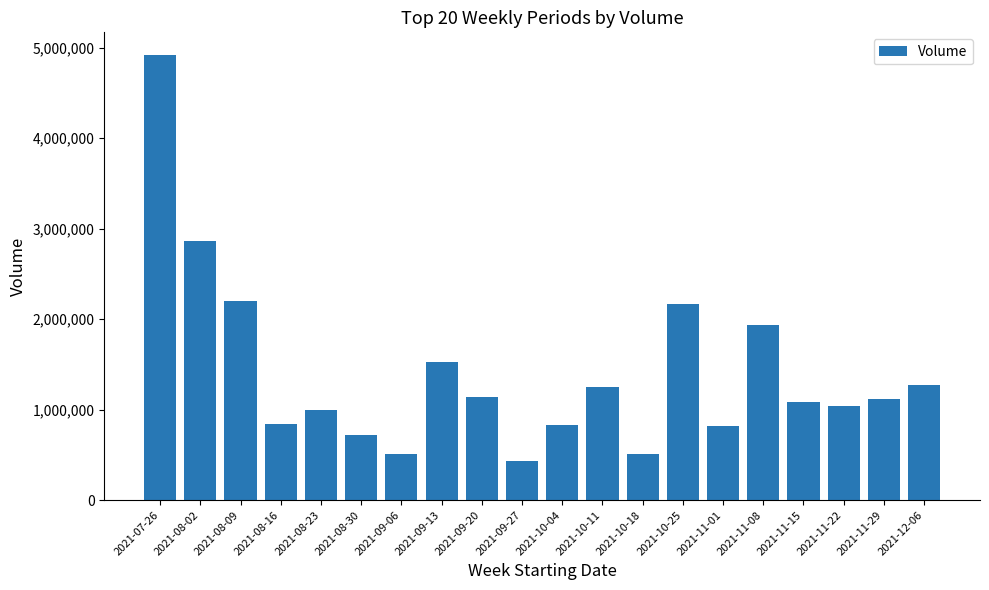

What is the maximum value shown in the chart?

4923378